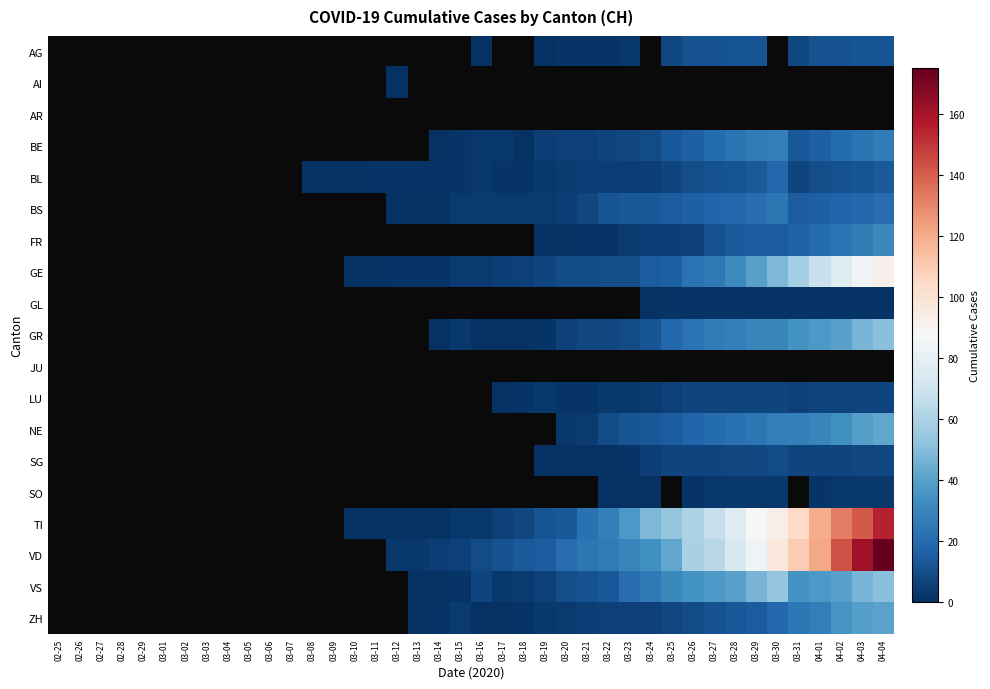

Rank the categories by SO value from lowest to highest.

02-25, 02-26, 02-27, 02-28, 02-29, 03-01, 03-02, 03-03, 03-04, 03-05, 03-06, 03-07, 03-08, 03-09, 03-10, 03-11, 03-12, 03-13, 03-14, 03-15, 03-16, 03-17, 03-18, 03-19, 03-20, 03-21, 03-22, 03-23, 03-24, 03-25, 03-26, 03-27, 03-28, 03-29, 03-30, 03-31, 04-01, 04-02, 04-03, 04-04